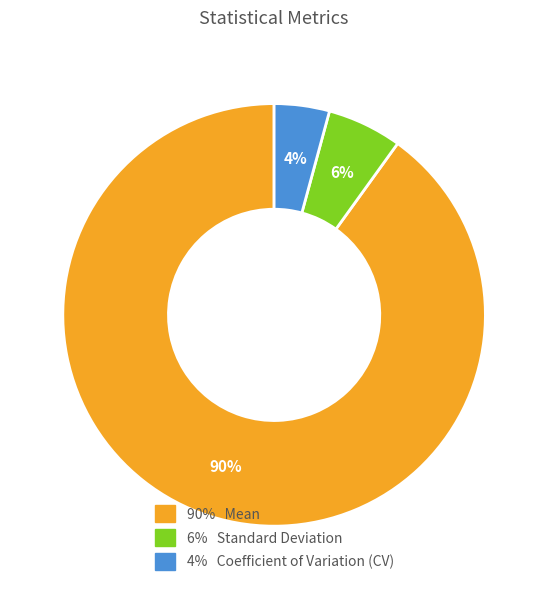

To the nearest percent, what percentage of the pie is 90% Mean?

90%